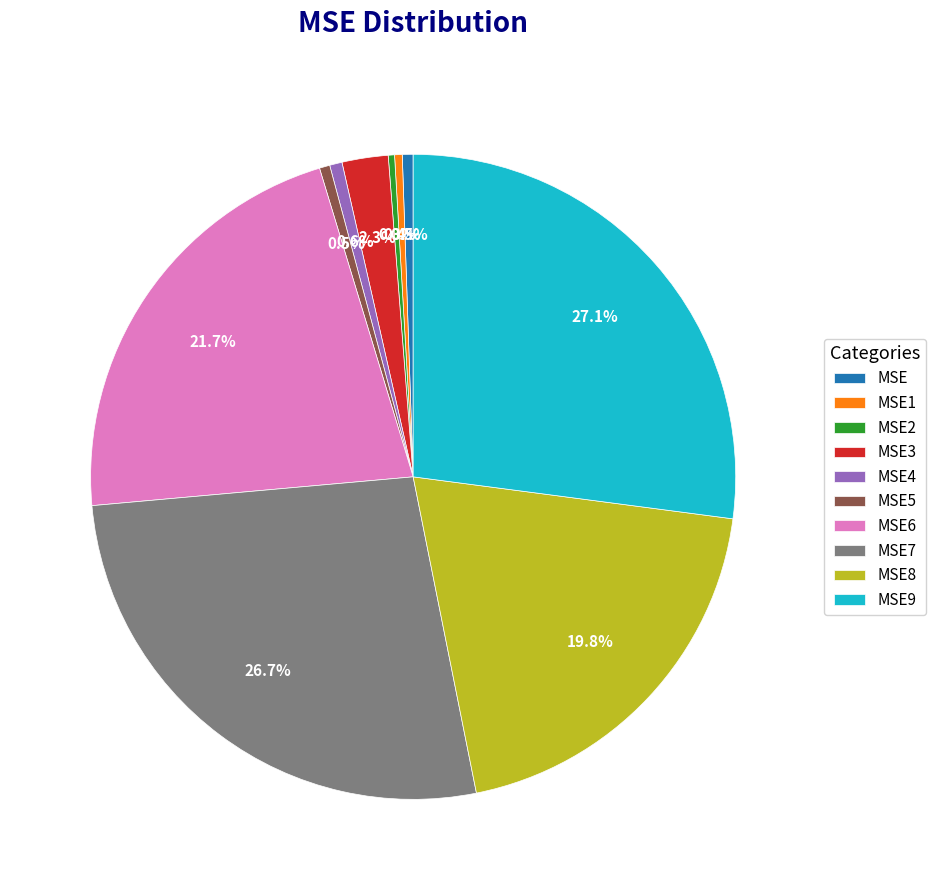

How many slices are in this pie chart?

10